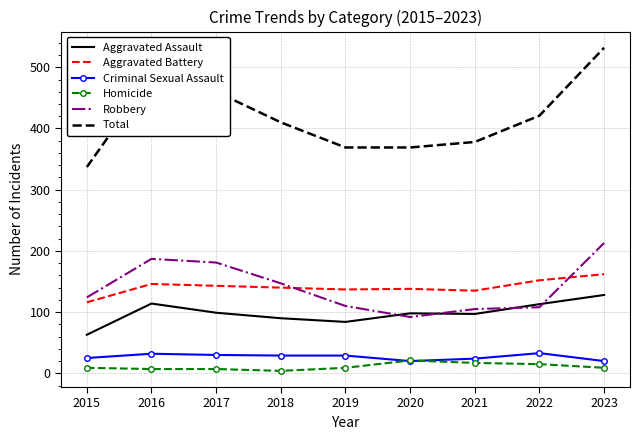

Where is Total nearest to the value 434?

2022